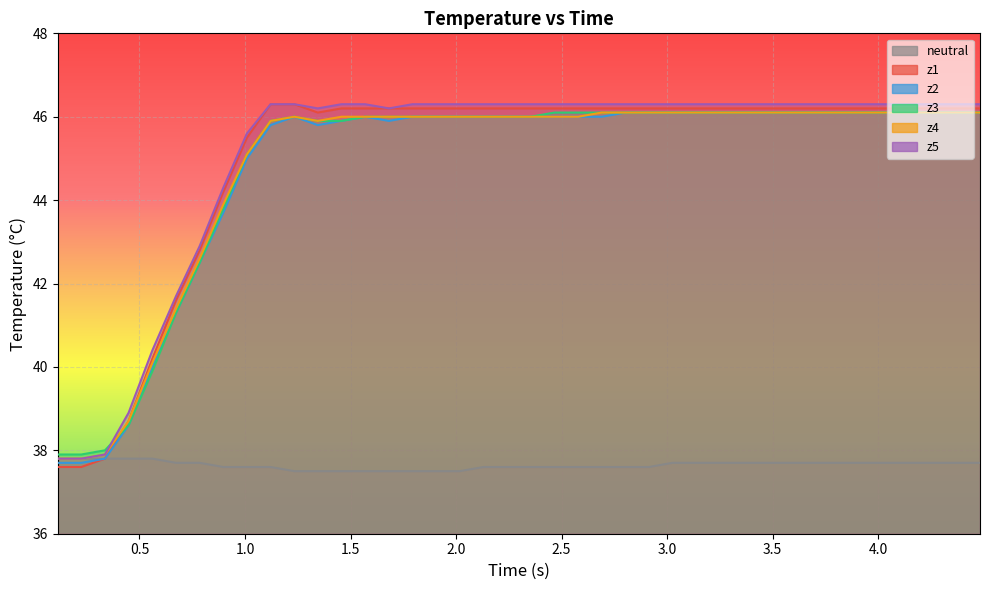

Which series has the largest total across all categories?

z5